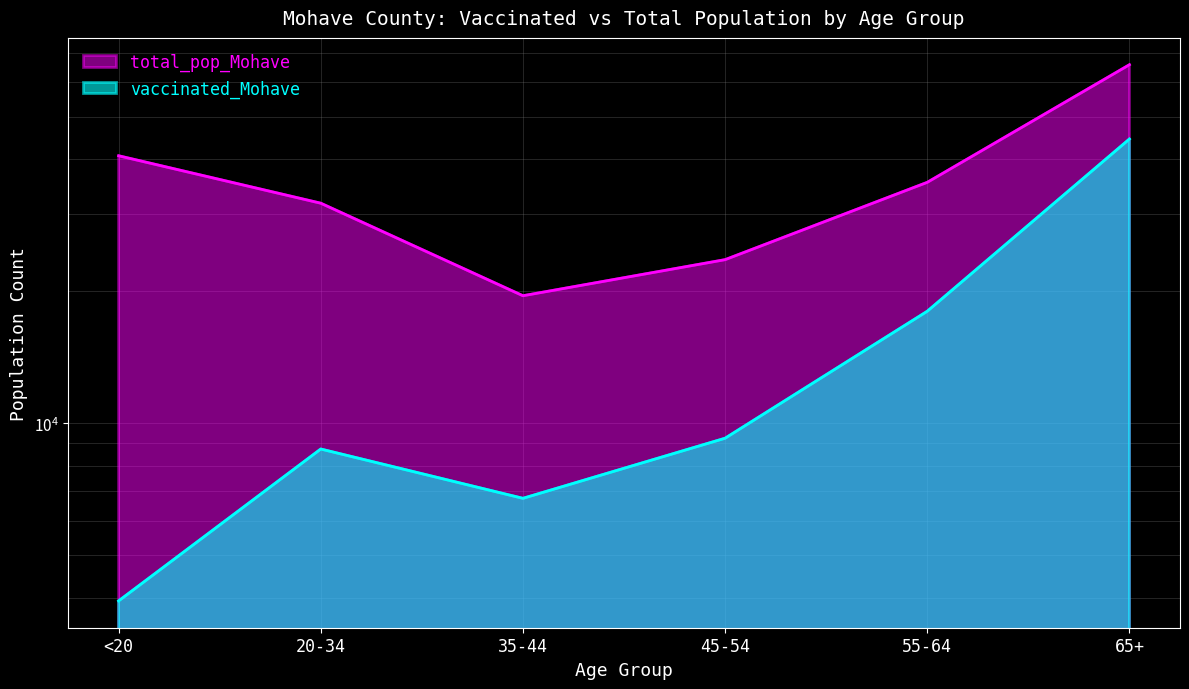

What is the highest value of the total_pop_Mohave series?

65780